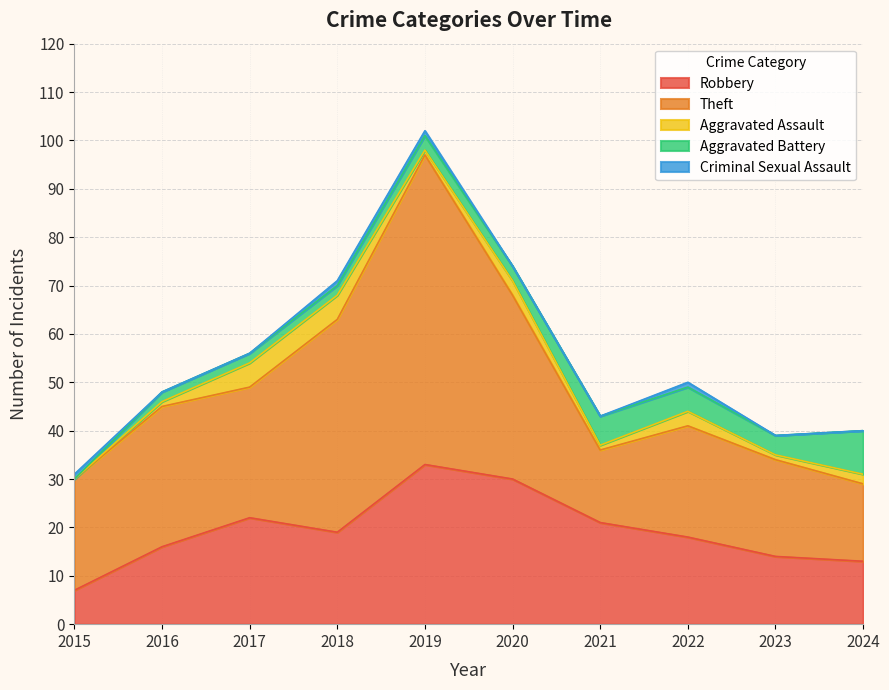

True or false: Aggravated Battery and Theft cross at least once.

False